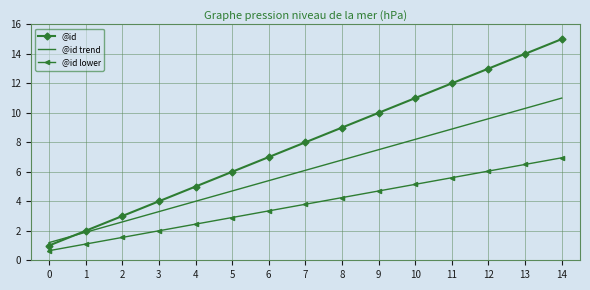

Between 4 and 10, which series saw the biggest shift?

@id